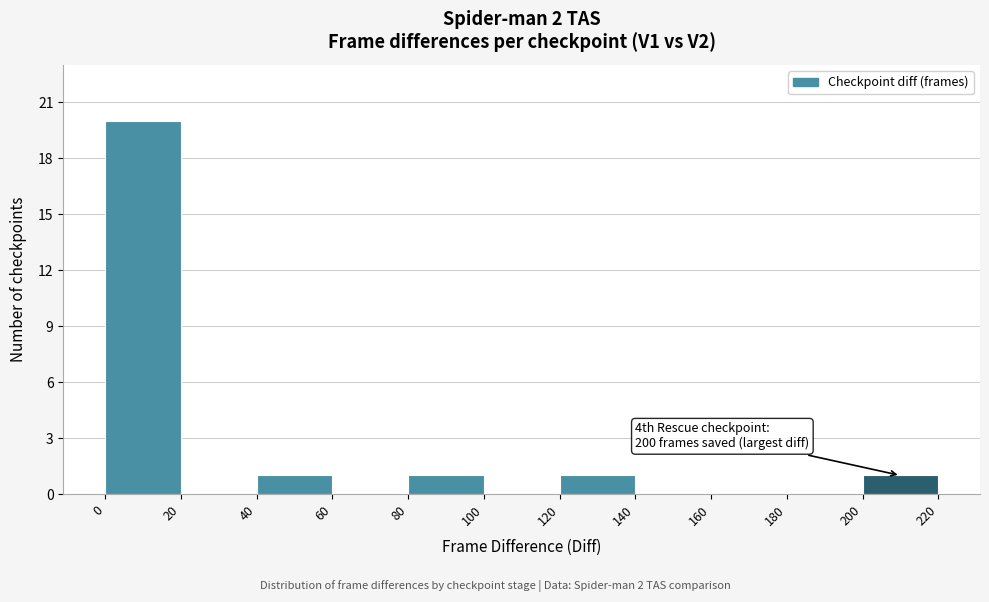

Over which range of the x-axis is the bar tallest?

0 to 20